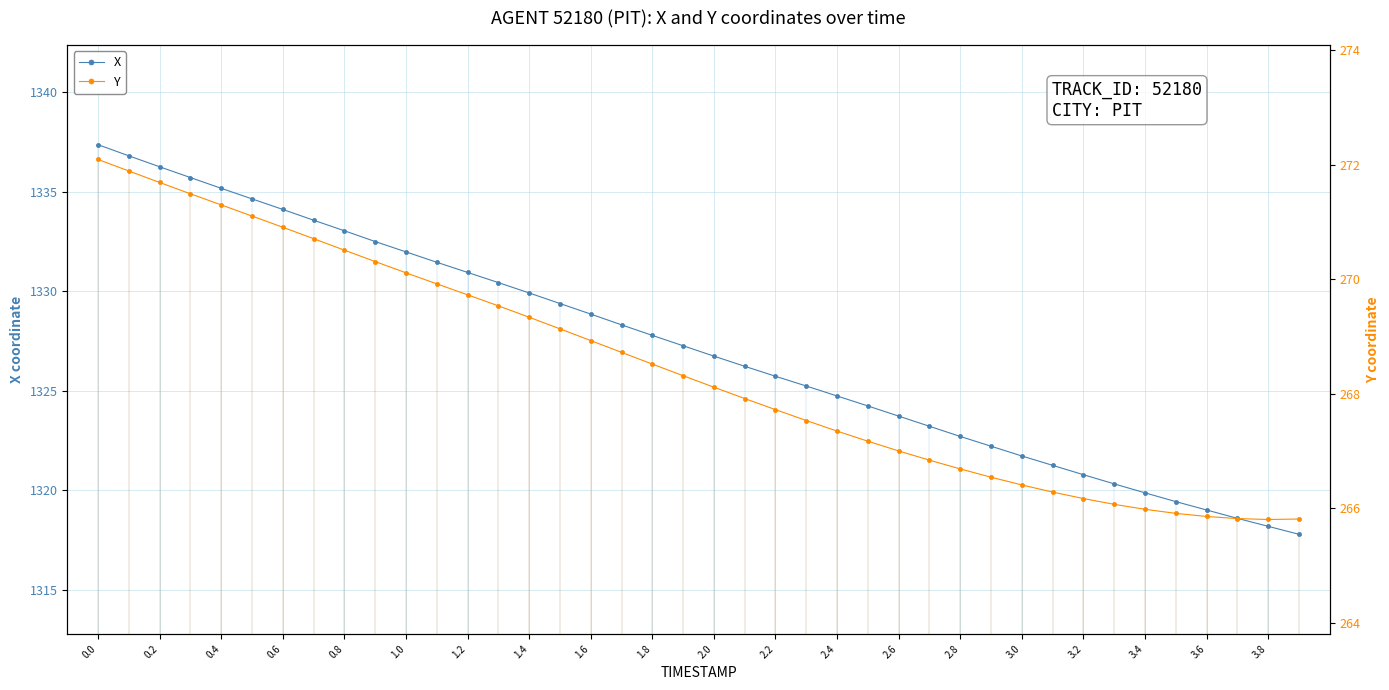

The value of X at 1.4 is 1329.9. True or false?

True